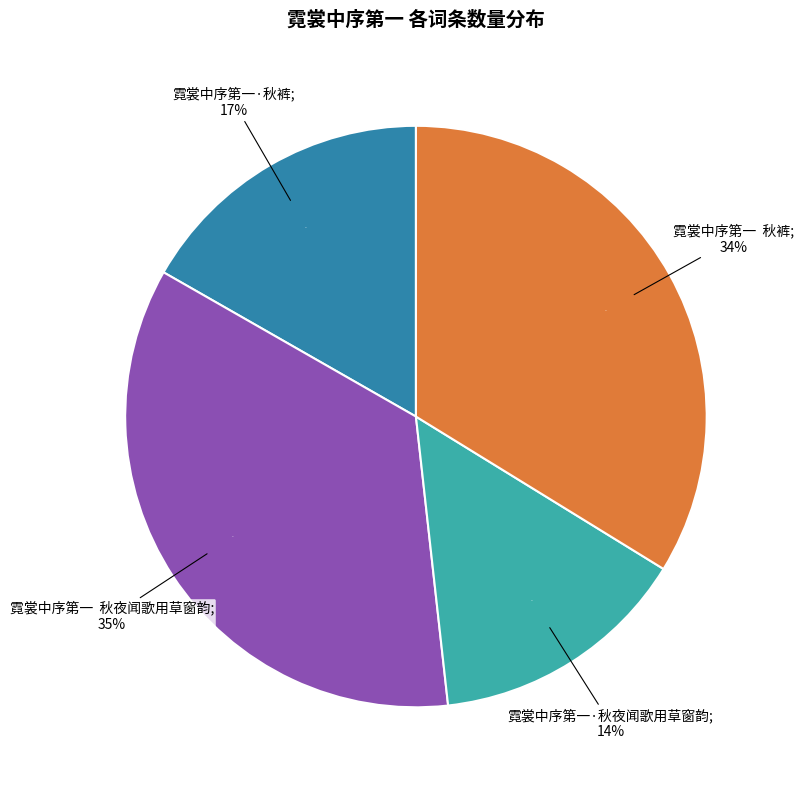

How many segments does this pie chart have?

4